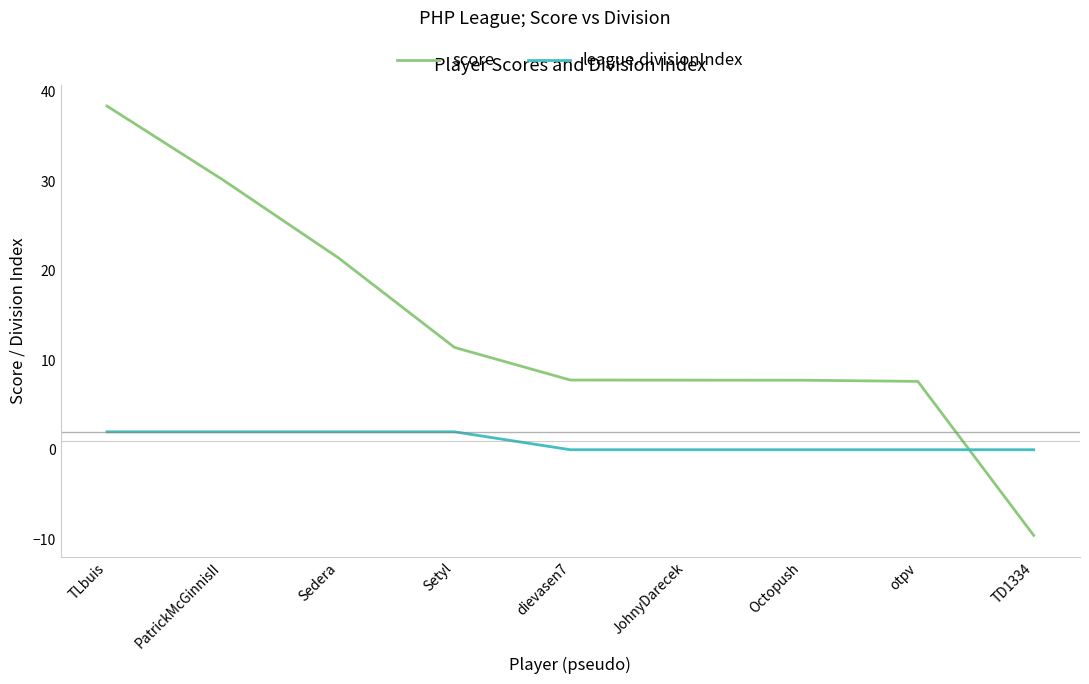

What are all the series names shown in the legend?

score, league.divisionIndex